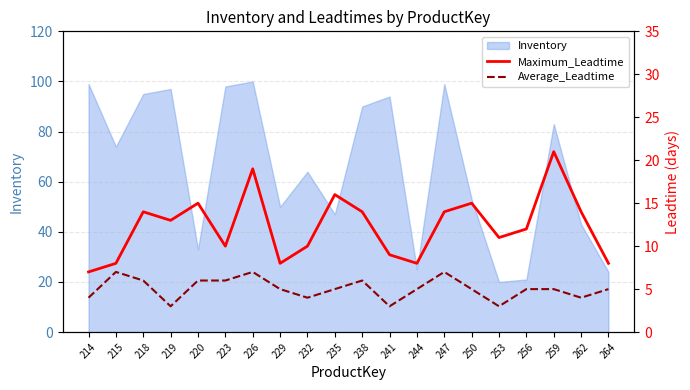

How many interior local valleys does the Maximum_Leadtime series have?

5